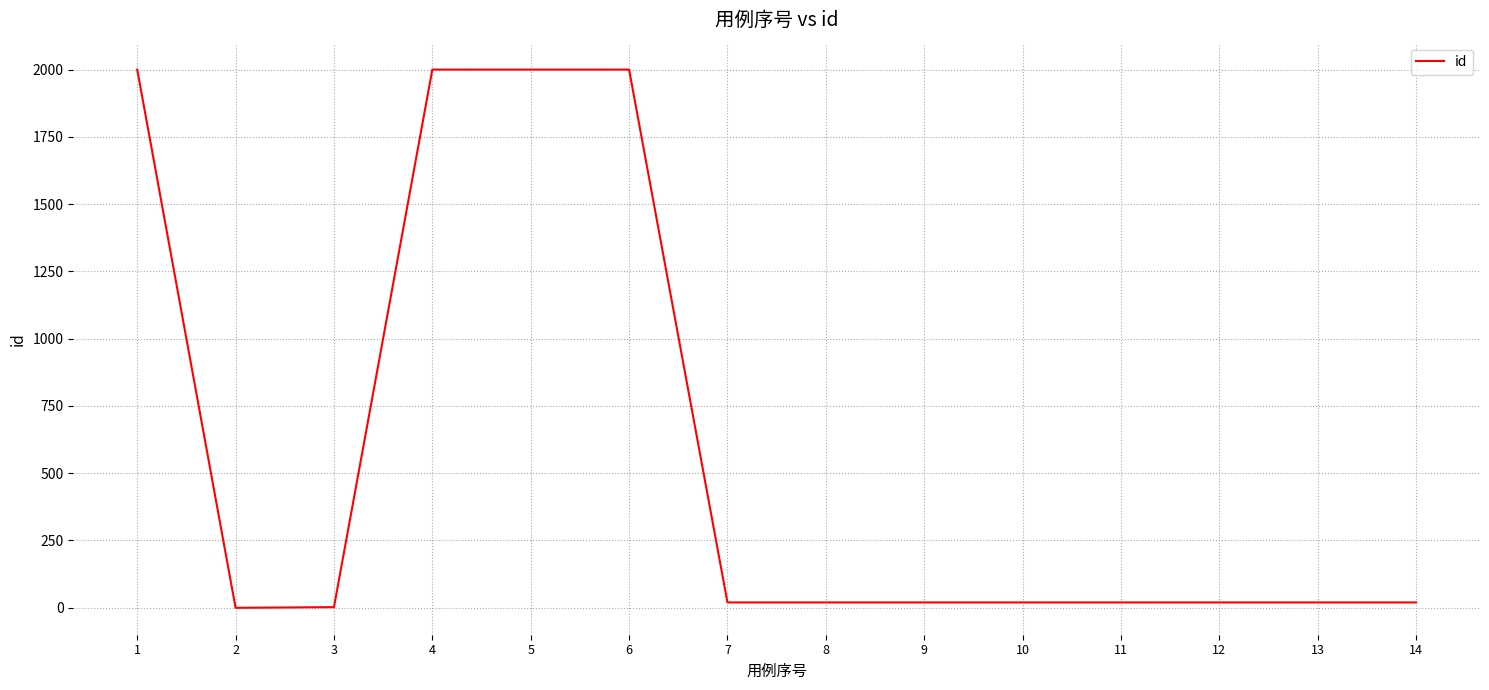

What is the maximum value shown in the chart?

2000.0